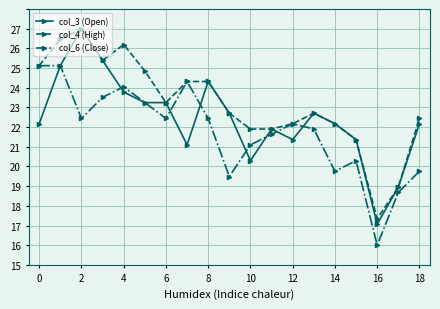

True or false: col_4 (High) has more than 0 interior local peaks.

True